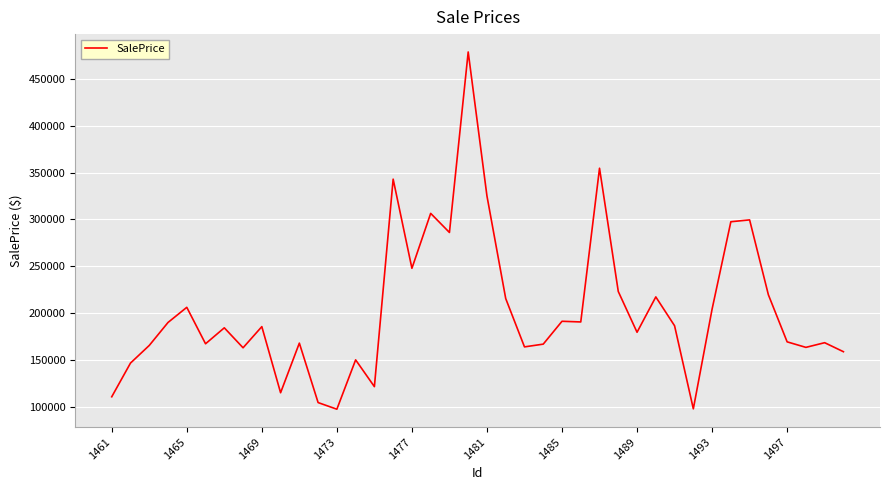

What is the greatest value displayed?

478569